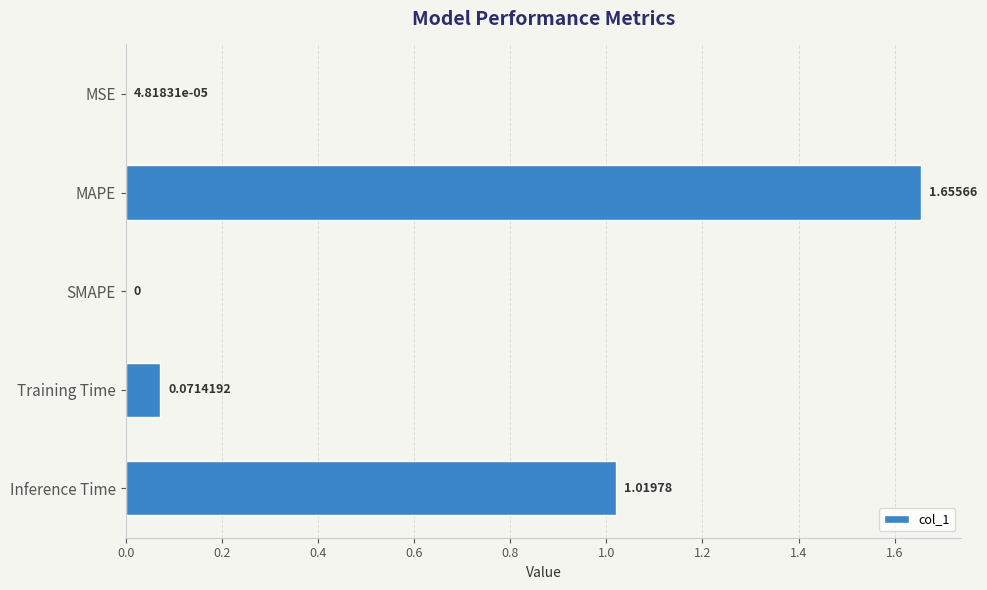

What is the sum of all values?

2.7